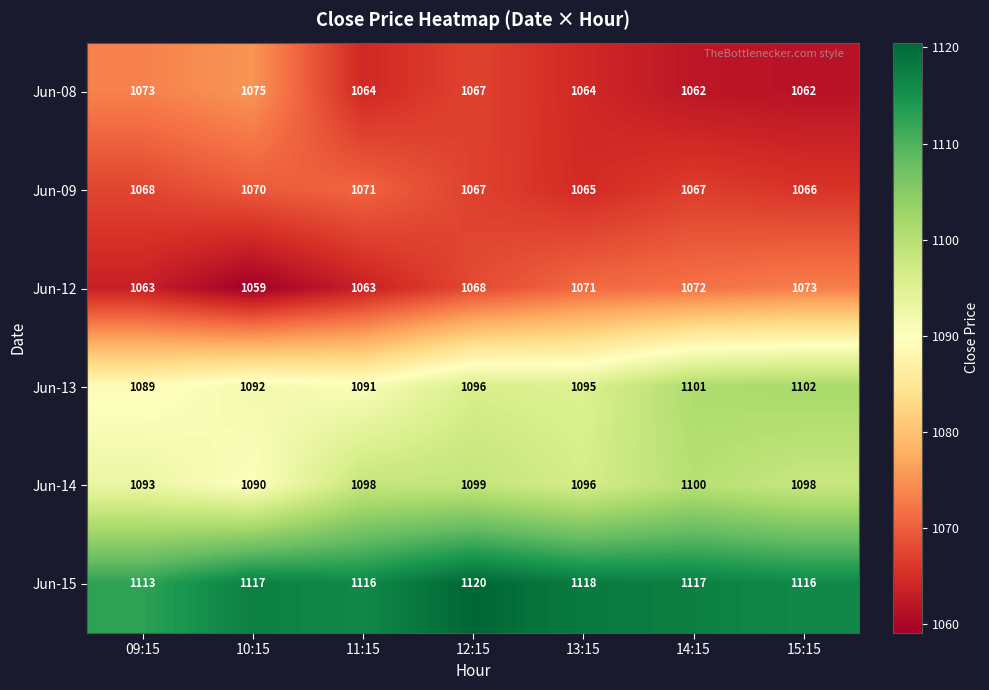

How many Jun-14 values are between 1093 and 1099?

5